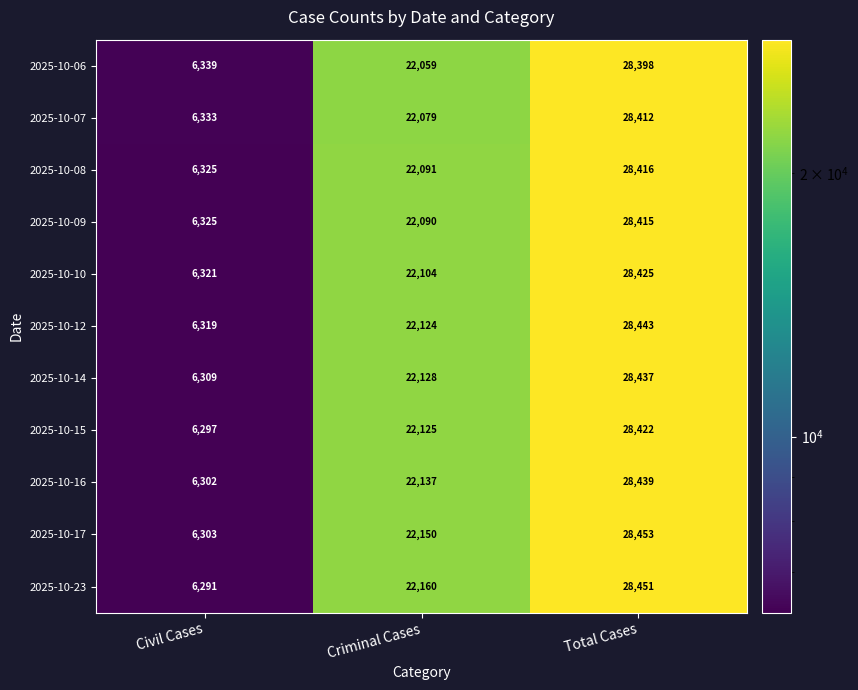

What is the difference between the highest and lowest values at Criminal Cases?

101